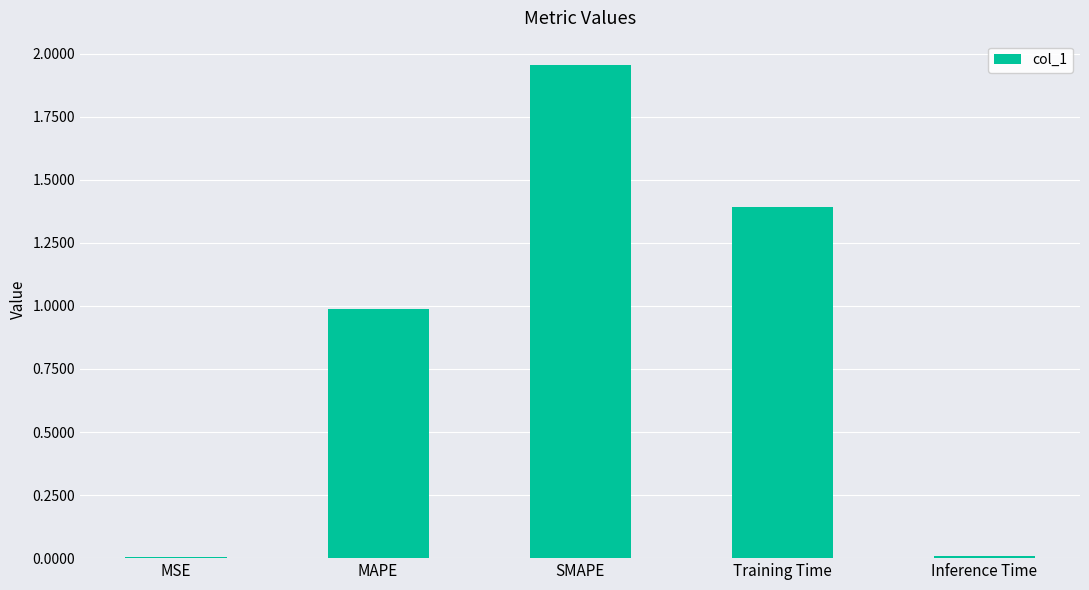

The chart shows a value of 0.0 at MSE. True or false?

True